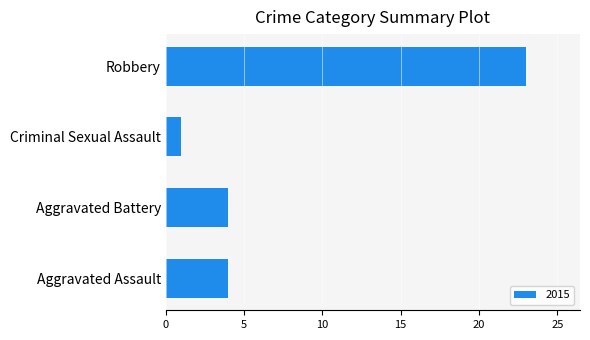

The chart shows a value of 6 at Aggravated Battery. True or false?

False